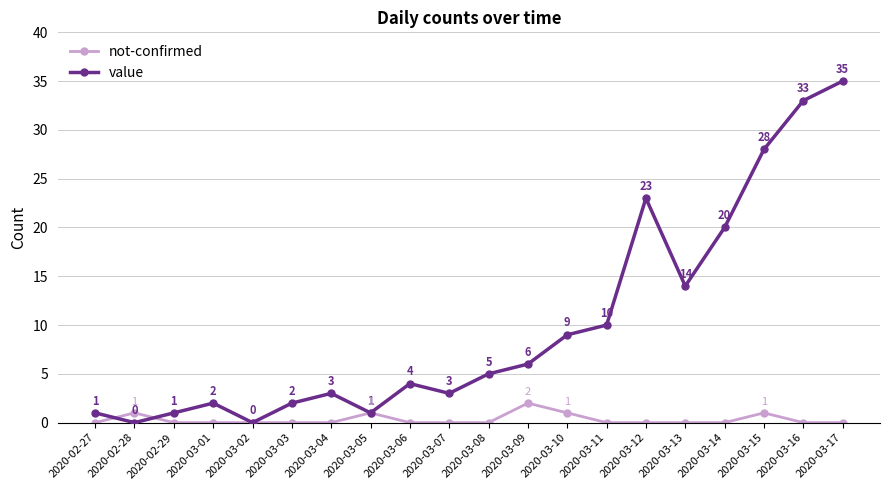

What is the label of the 1st point from the right?

2020-03-17